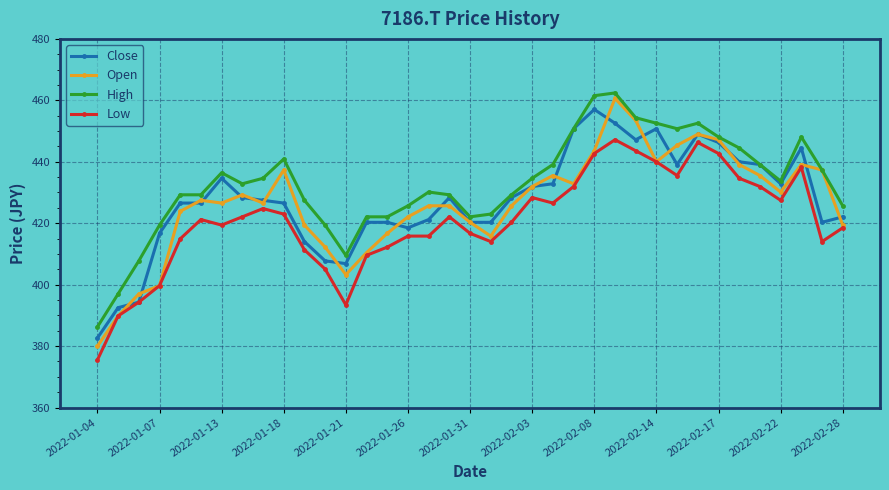

What is the value of the Low point at the 33rd from the left?

431.9